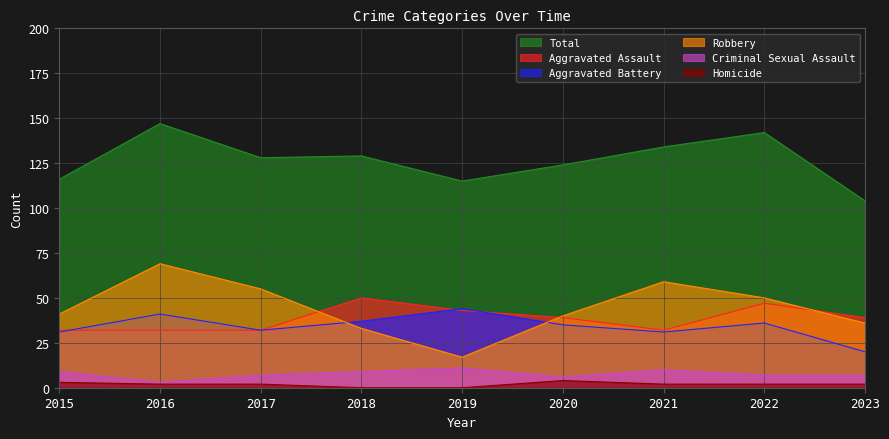

The value of Homicide at 2020 is 2. True or false?

False